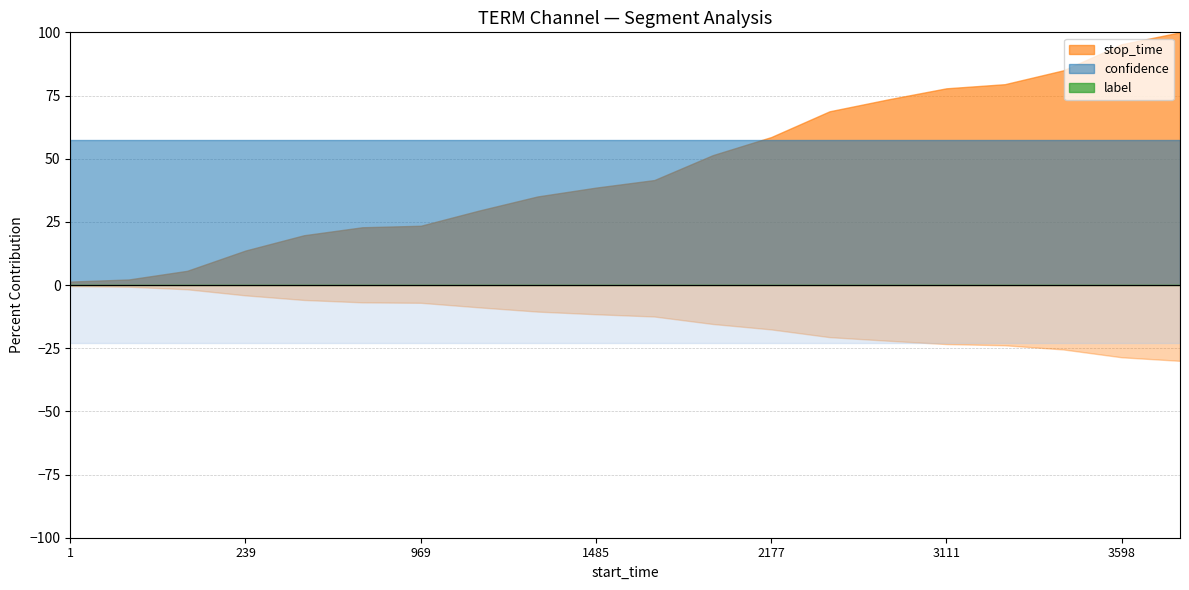

Which has a higher value, 1249 or 1?

1249